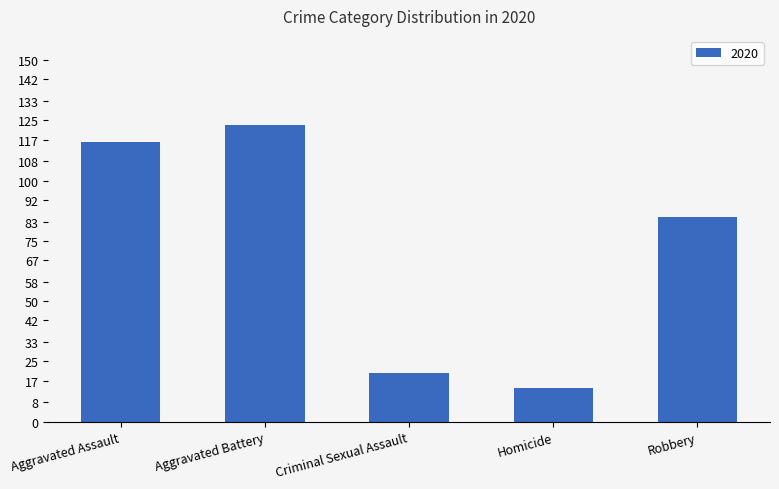

What is the sum of the values at Robbery and Aggravated Battery?

208